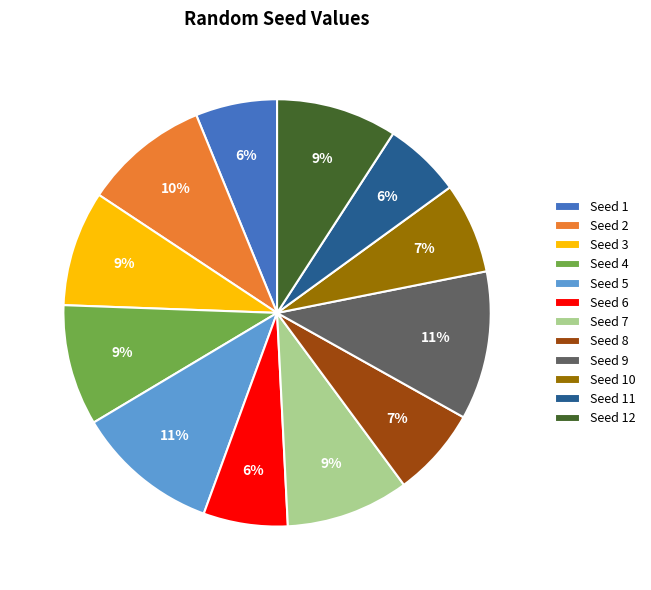

What percentage is the Seed 2 slice, to the nearest percent?

10%